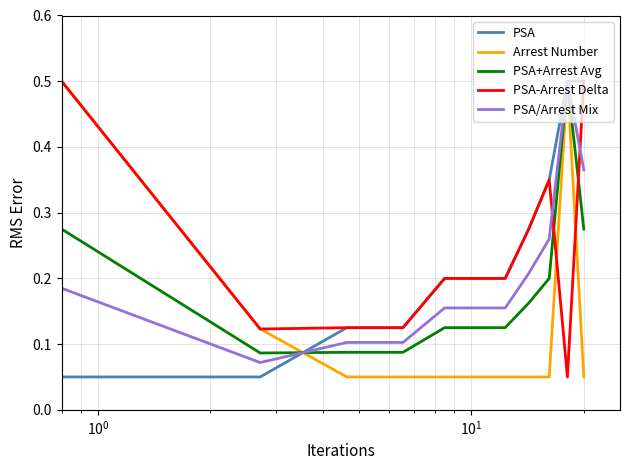

What is the highest value of the PSA+Arrest Avg series?

0.5